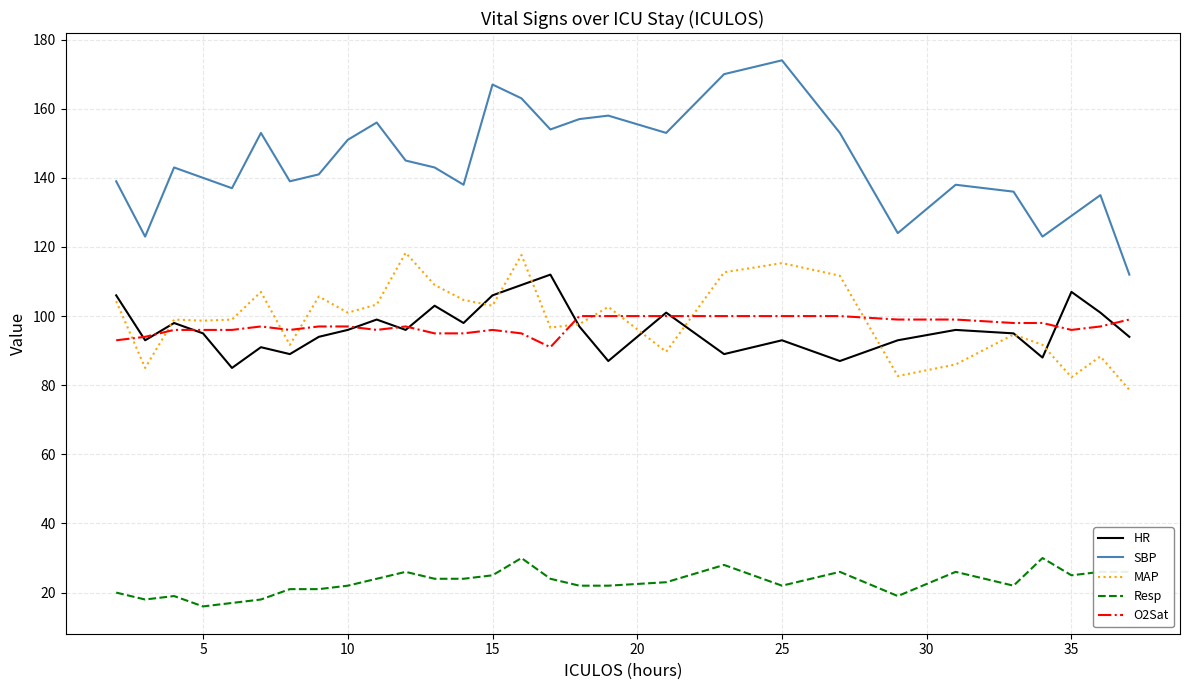

Which series has the widest spread of values?

SBP